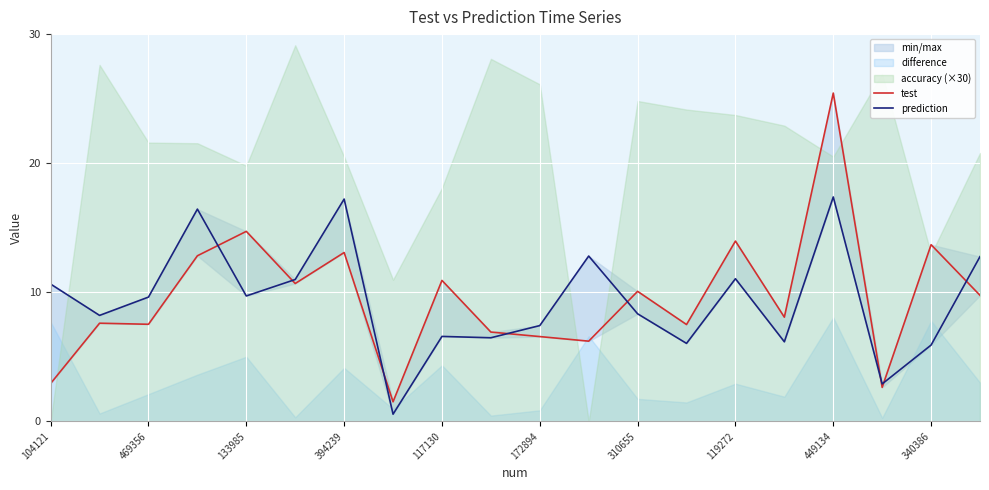

The value of prediction at 17 is 2.9. True or false?

True